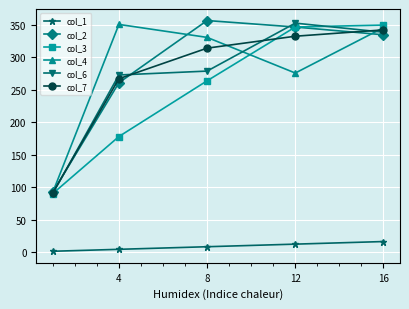

At how many categories does at least one series exceed 27?

5